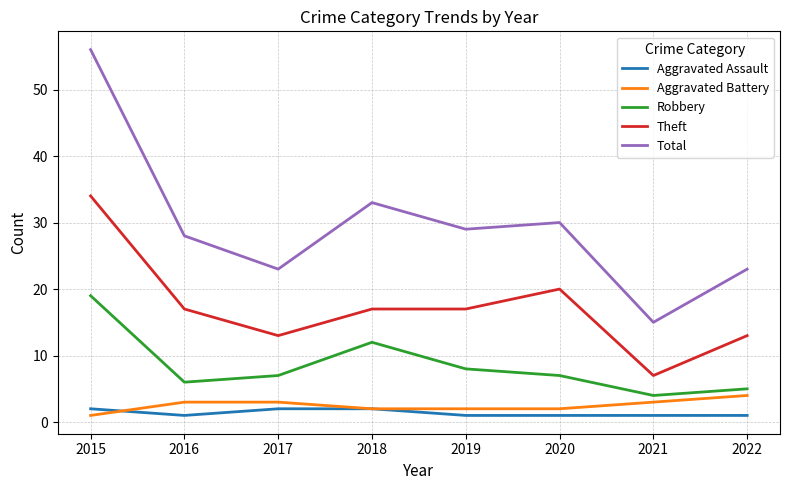

Between 2017 and 2019, which series saw the biggest shift?

Total